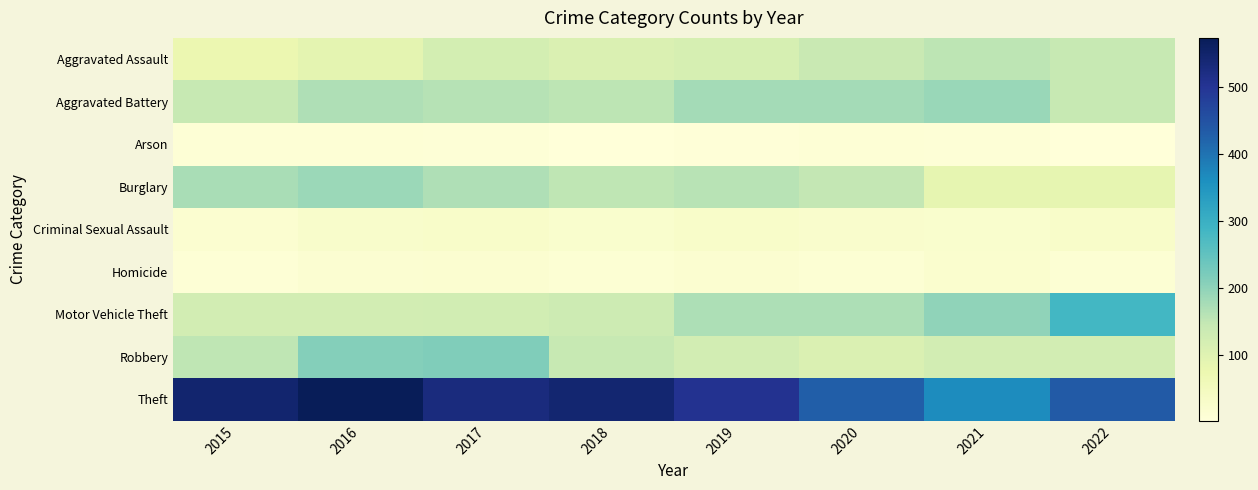

Reading right to left, list all the values displayed in this chart.

Aggravated Assault: 2022=143	2021=154	2020=140	2019=117	2018=108	2017=121	2016=90	2015=74
Aggravated Battery: 2022=144	2021=191	2020=178	2019=178	2018=155	2017=162	2016=167	2015=143
Arson: 2022=1	2021=7	2020=8	2019=4	2018=3	2017=6	2016=9	2015=8
Burglary: 2022=86	2021=85	2020=148	2019=158	2018=153	2017=168	2016=189	2015=175
Criminal Sexual Assault: 2022=30	2021=22	2020=25	2019=29	2018=23	2017=30	2016=27	2015=18
Homicide: 2022=12	2021=19	2020=12	2019=17	2018=10	2017=17	2016=15	2015=9
Motor Vehicle Theft: 2022=285	2021=198	2020=170	2019=171	2018=133	2017=126	2016=124	2015=122
Robbery: 2022=123	2021=124	2020=108	2019=122	2018=143	2017=214	2016=210	2015=151
Theft: 2022=437	2021=365	2020=429	2019=505	2018=544	2017=529	2016=574	2015=545